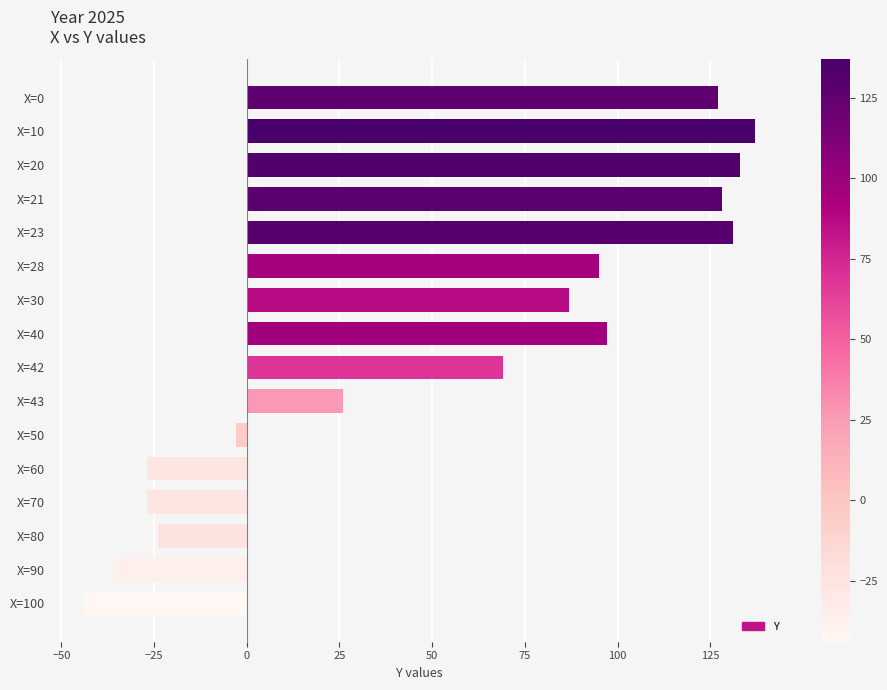

How many positive values are there?

10